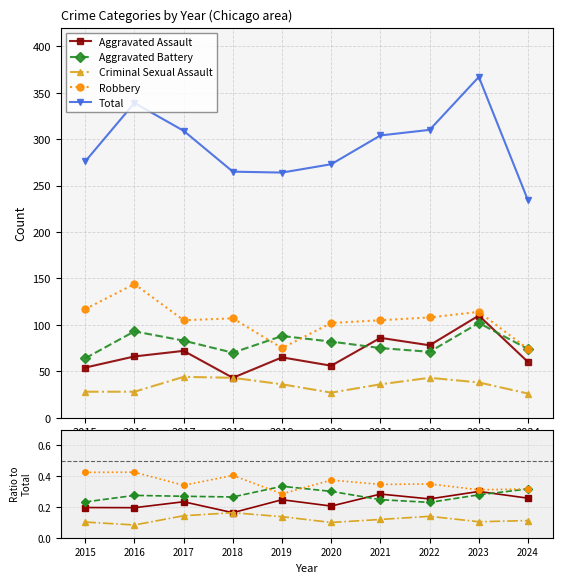

How many times do Aggravated Battery and Aggravated Assault cross each other?

2